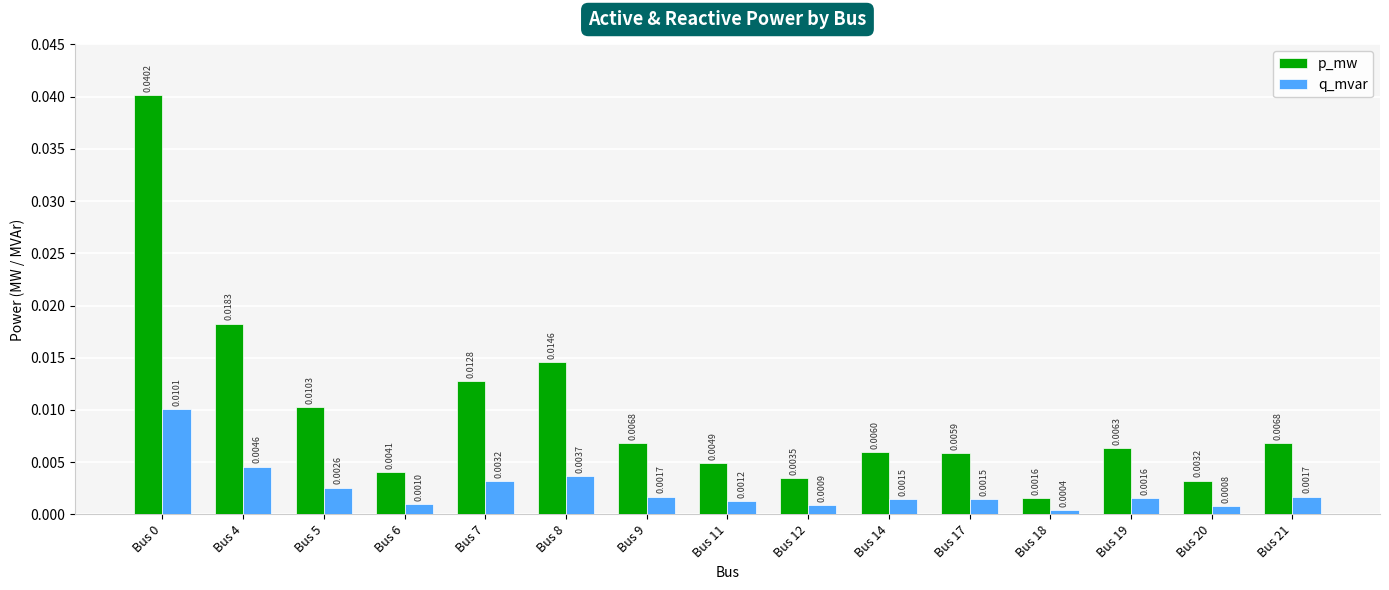

At which label is p_mw closest to 0?

Bus 18